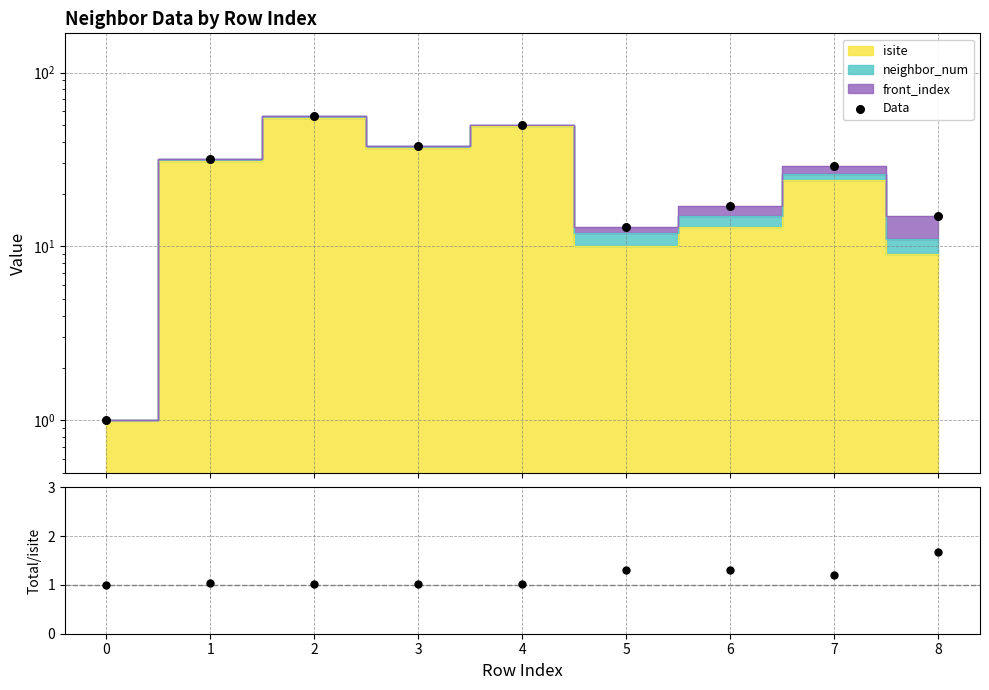

Is the value of Data at 4 greater than the value of Total/isite at 6?

Yes